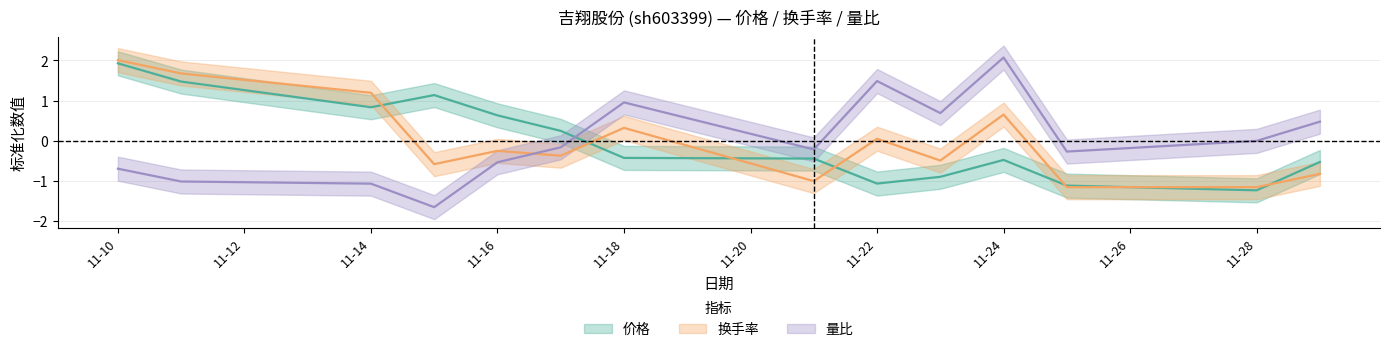

At which label does 换手率 reach its minimum?

2022-11-25